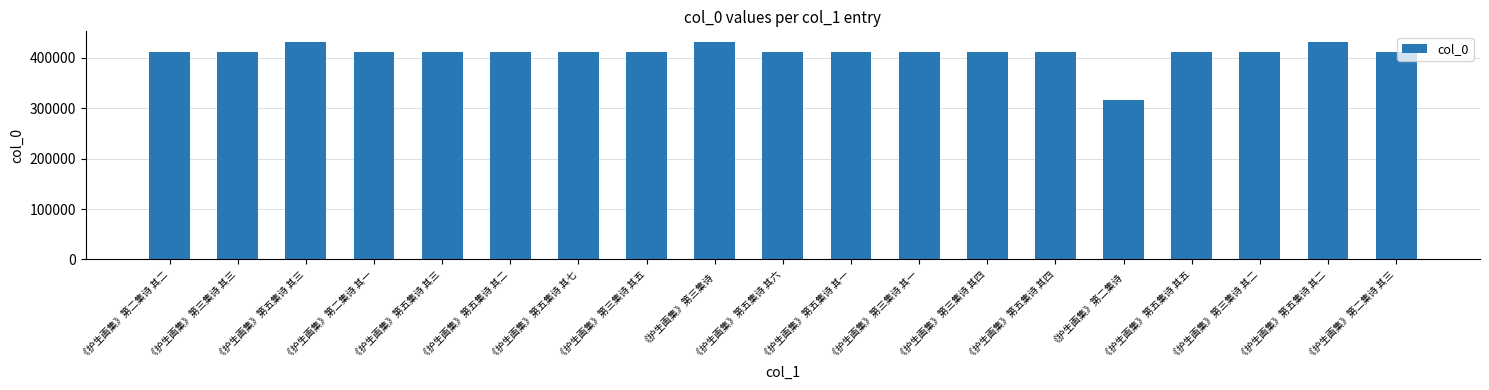

What is the change in value from 《护生画集》第五集诗 其四 to 《护生画集》第二集诗 其三?

-25